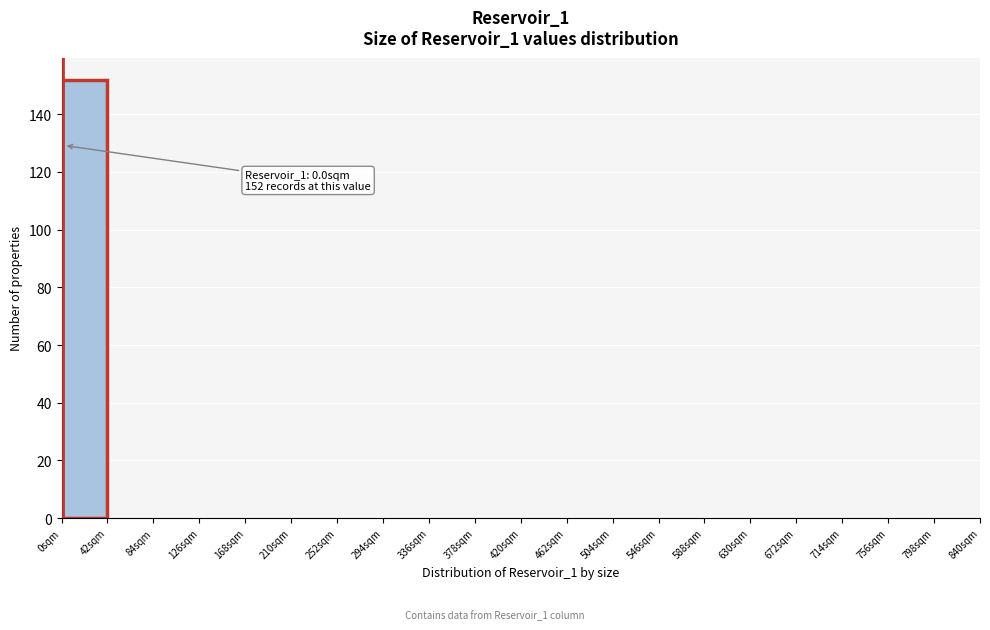

Which range on the x-axis has the tallest bar?

0 to 42